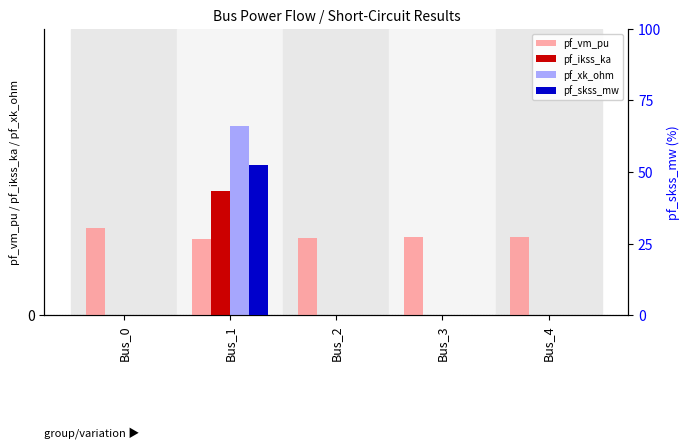

Rank the categories by pf_ikss_ka value from highest to lowest.

Bus_1, Bus_0, Bus_2, Bus_3, Bus_4